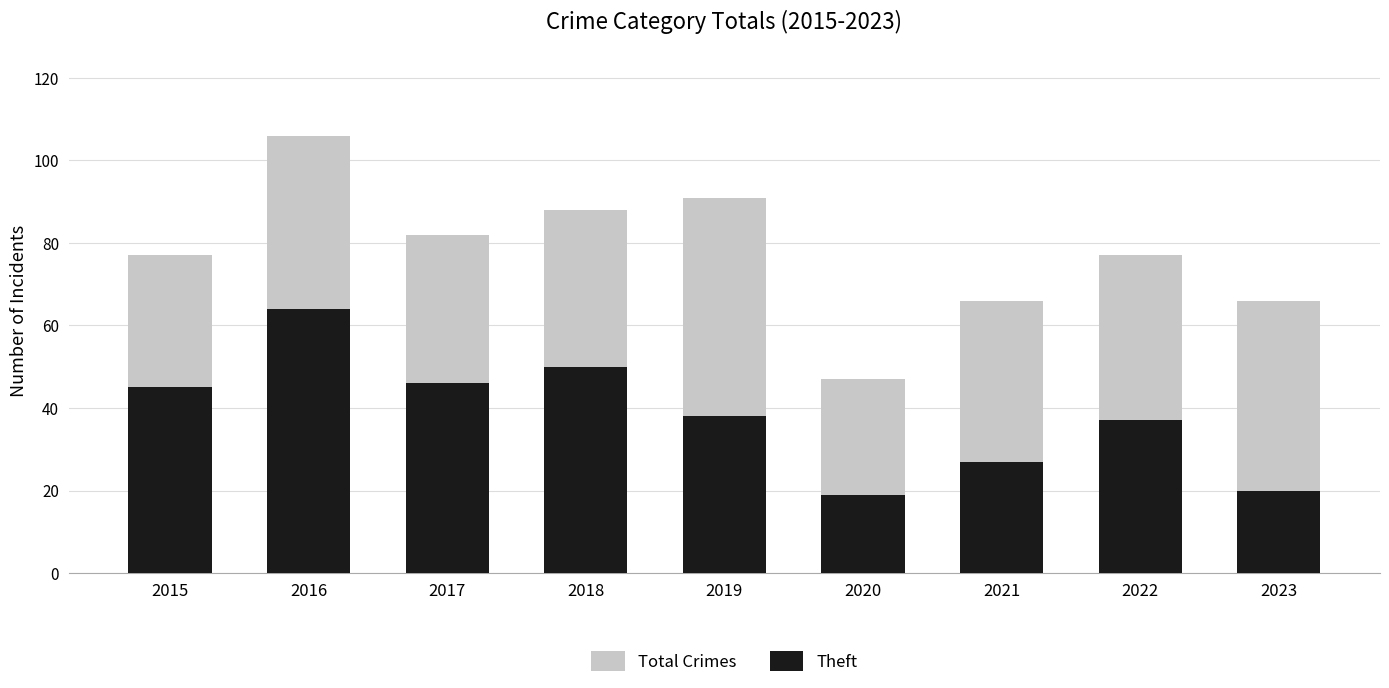

At which category is the sum across all series the highest?

2016